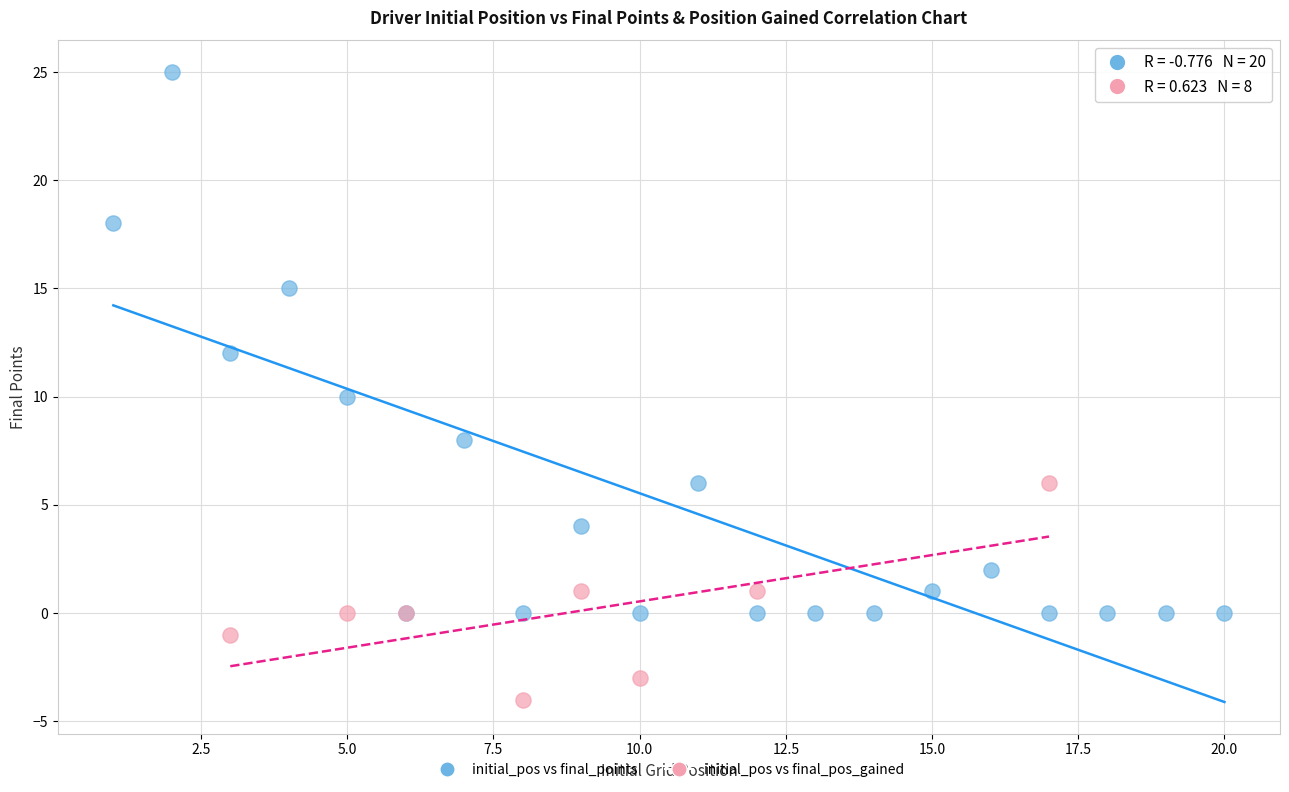

Which series reaches the maximum Y coordinate?

initial_pos vs final_points